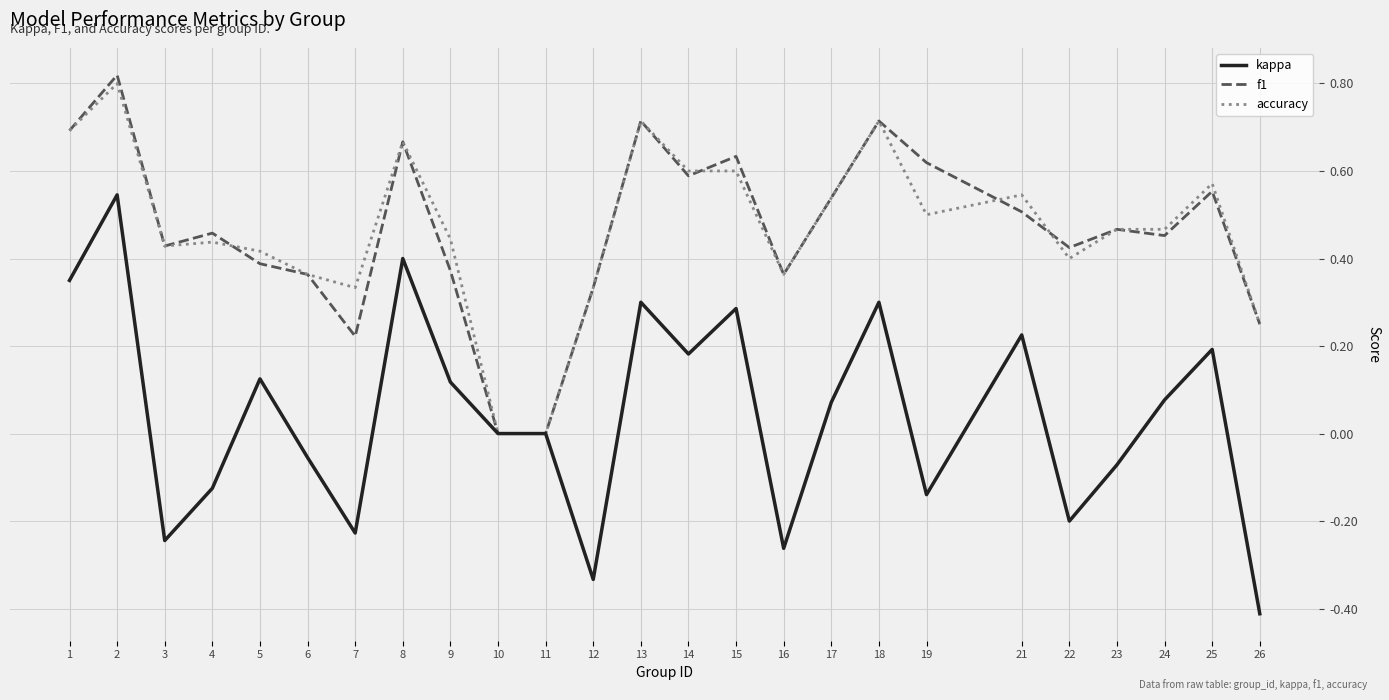

Which series changed the most between 3 and 9?

kappa